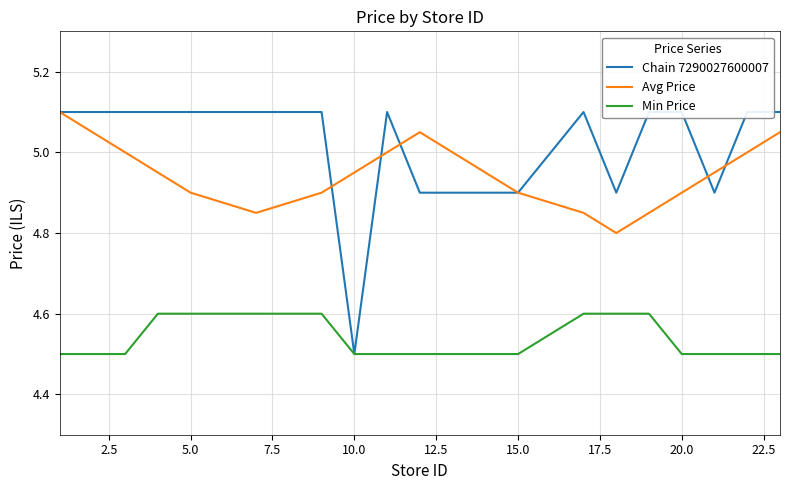

Rank the categories by Avg Price value from lowest to highest.

14, 12.5, 13, 15, 10.0, 15.0, 12, 16, 7.5, 17.5, 11, 17, 5.0, 20.0, 25.0, 18, 2.5, 22.5, 19, 0.0